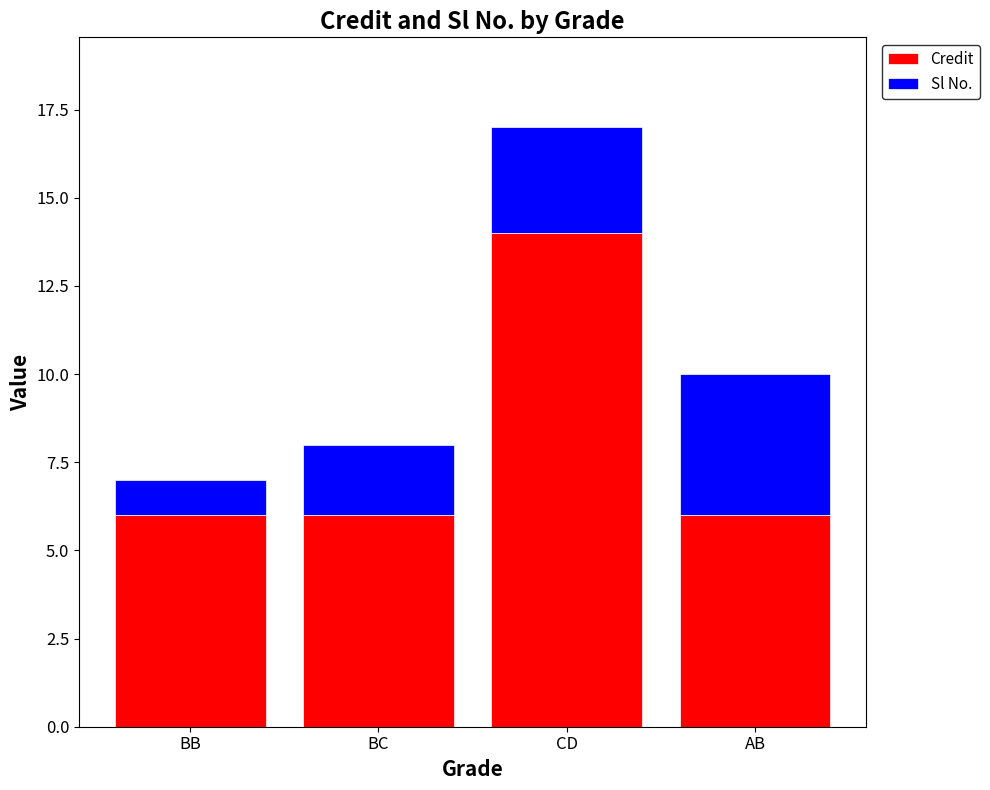

Which category has the highest value in the Credit series?

CD